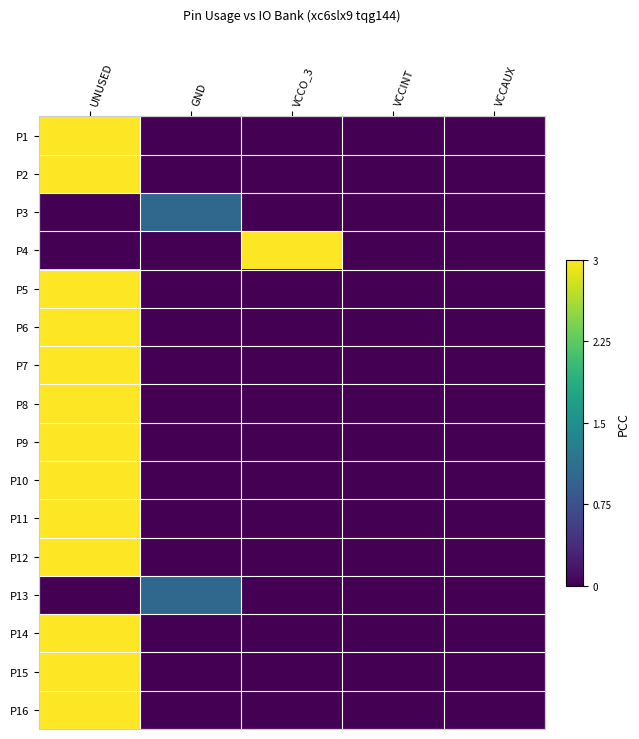

Which series has the largest total across all categories?

P1